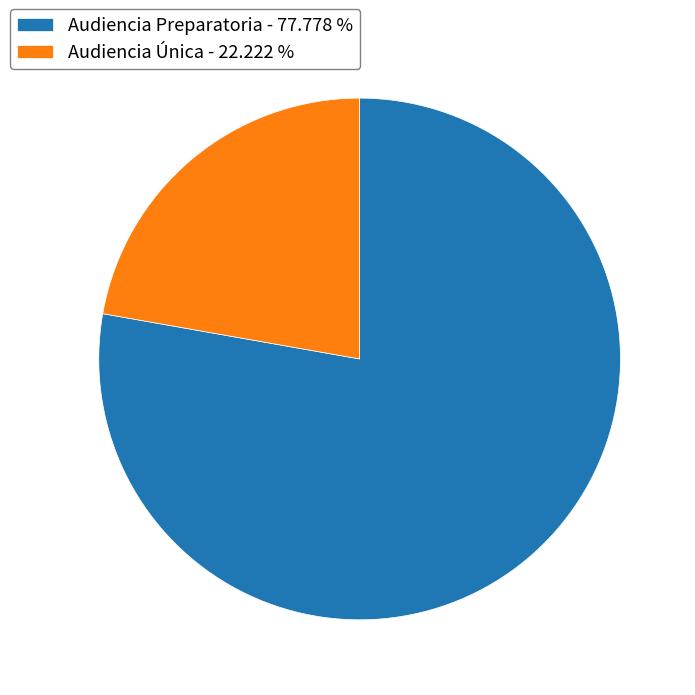

Which has a higher value, Audiencia Preparatoria - 77.778 % or Audiencia Única - 22.222 %?

Audiencia Preparatoria - 77.778 %